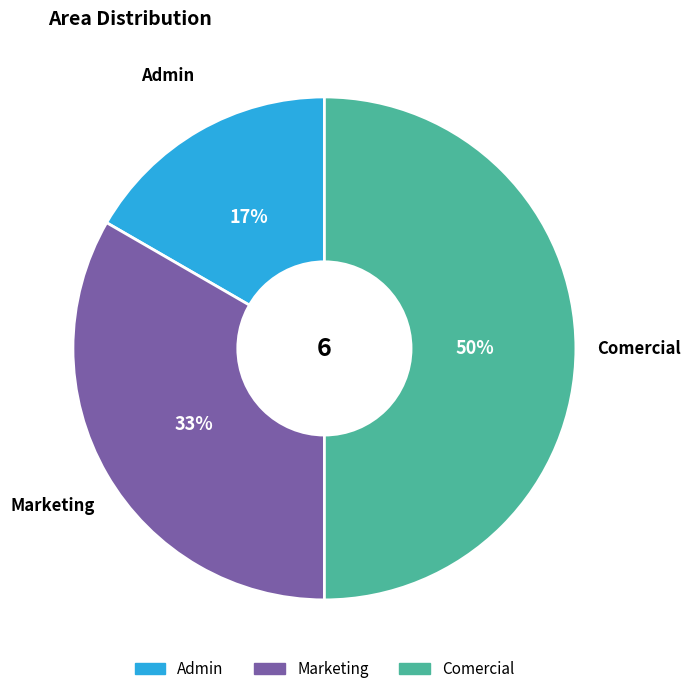

To the nearest percent, what is the average slice percentage?

33%